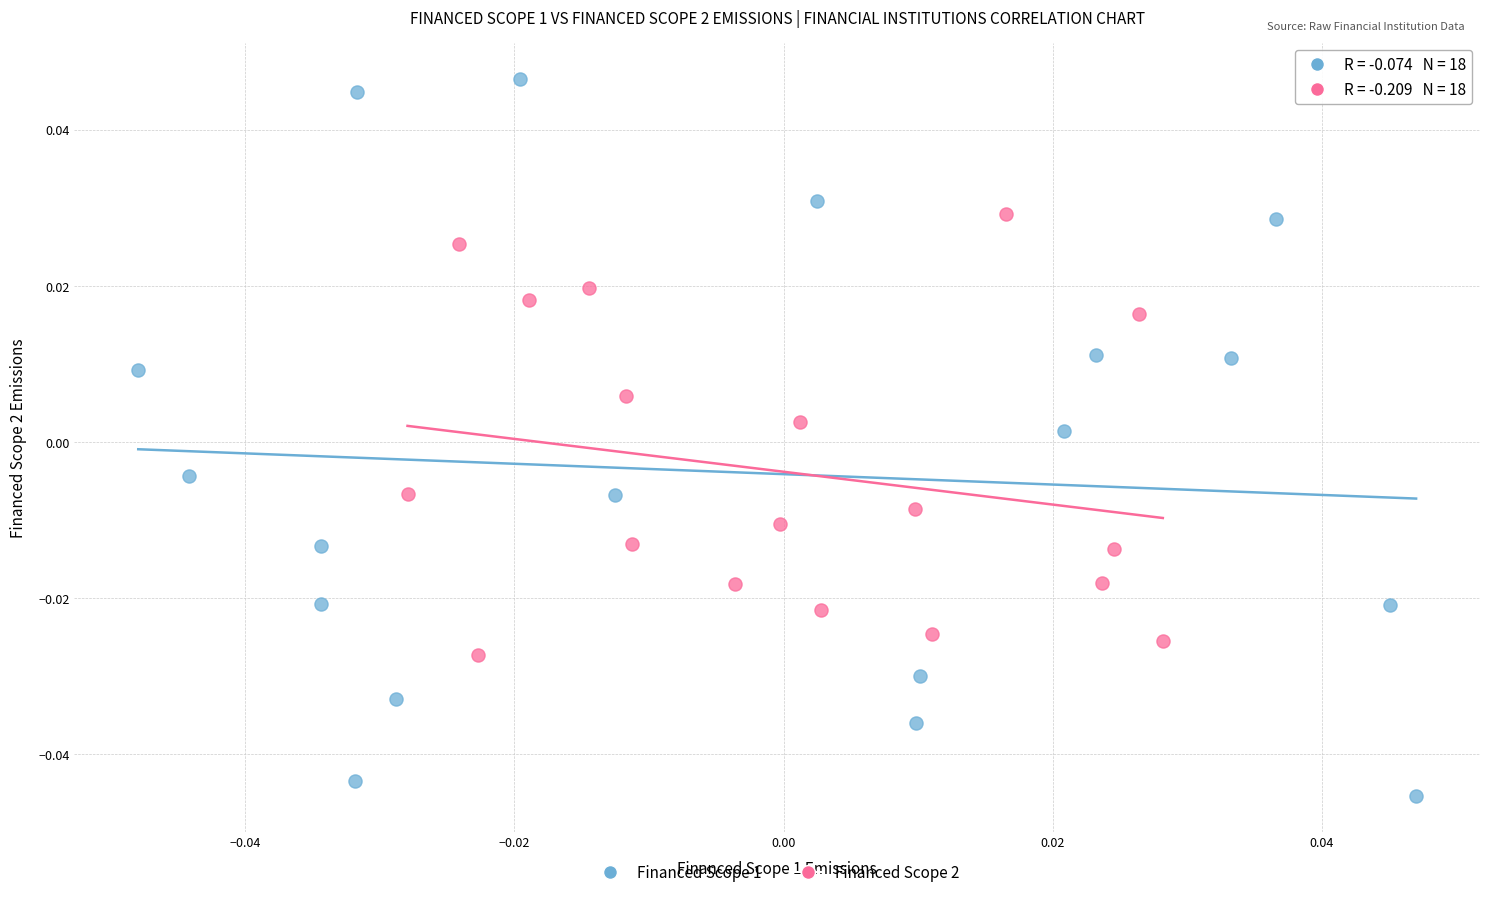

Which series reaches the maximum Y coordinate?

Financed Scope 1